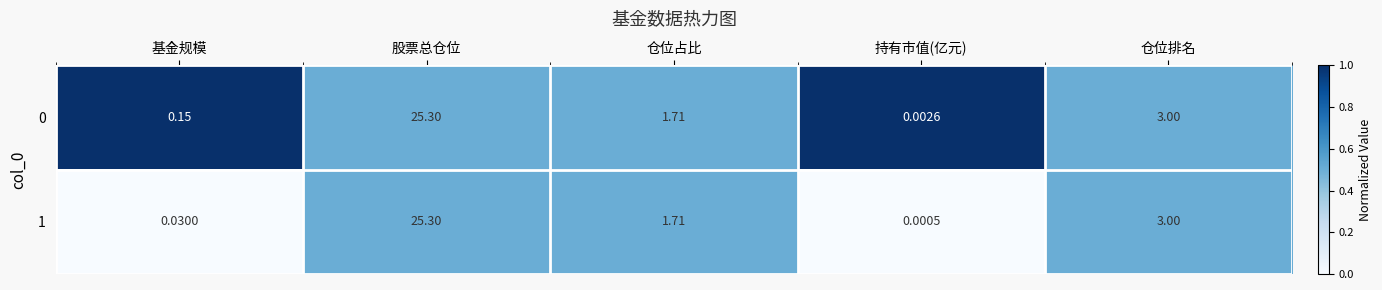

At which label does 1 first exceed 1?

股票总仓位